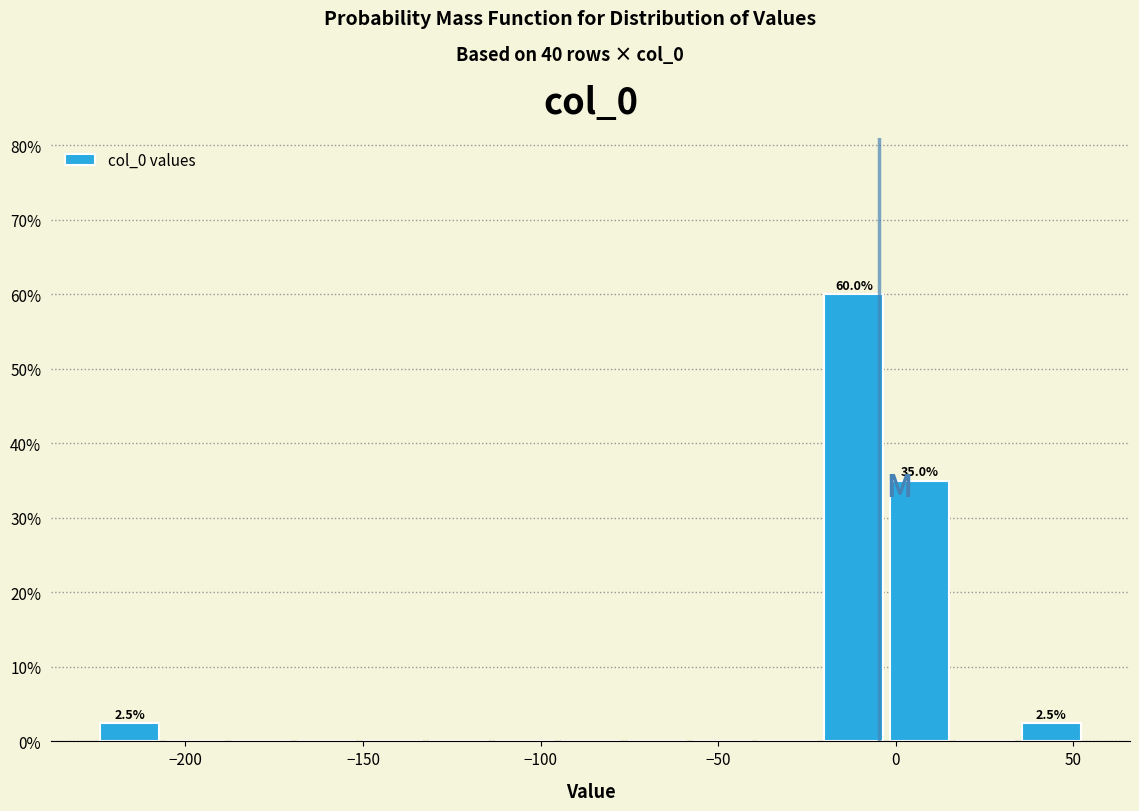

Read against the x-axis, roughly where is the centre of the tallest bar?

-10